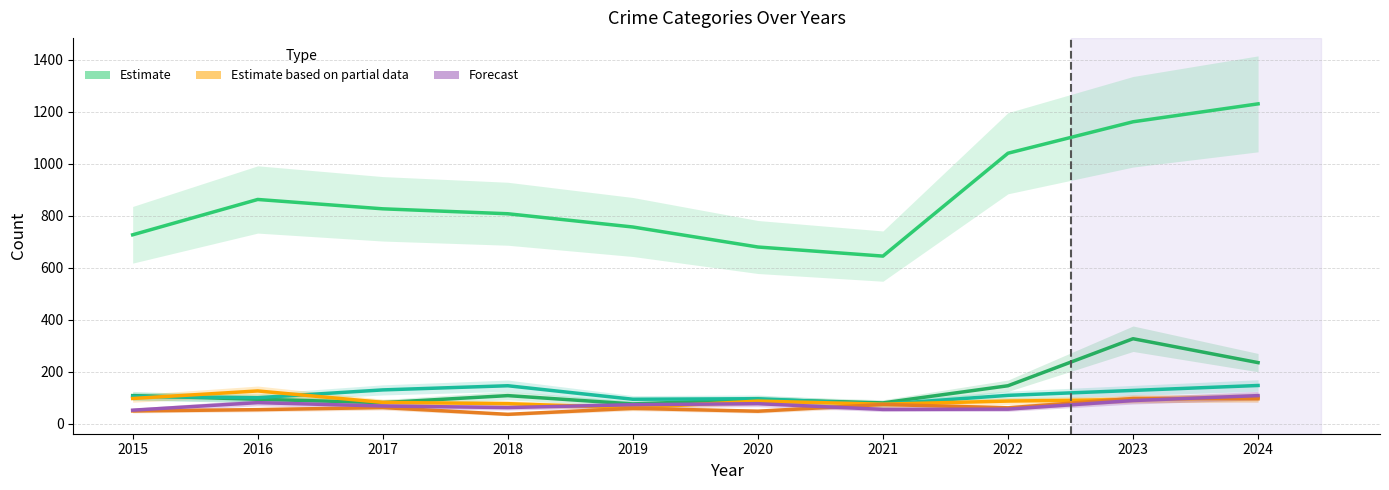

True or false: Motor Vehicle Theft has more than 0 interior local peaks.

True